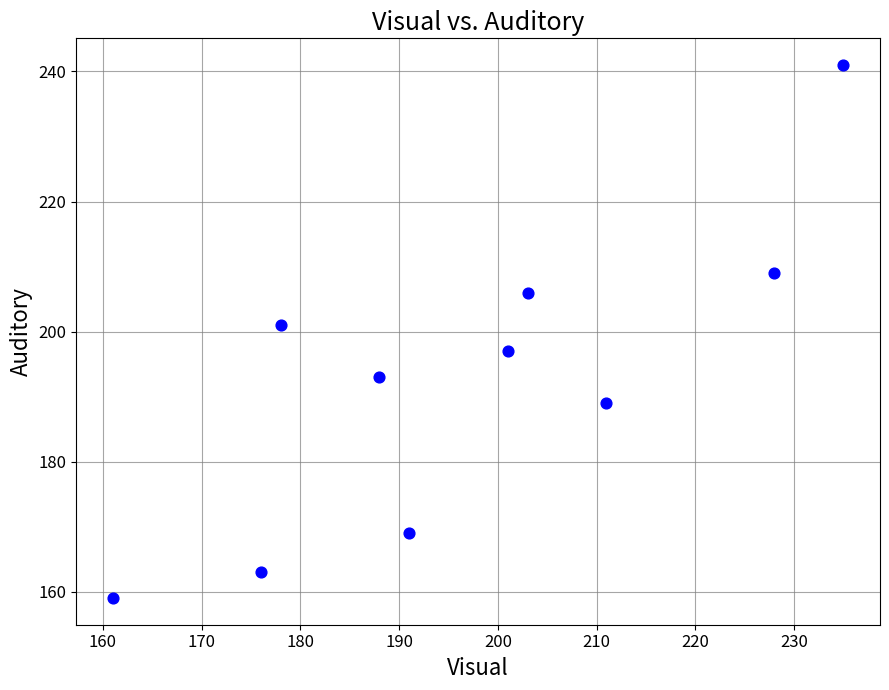

What is the range of X values (max minus min)?

74